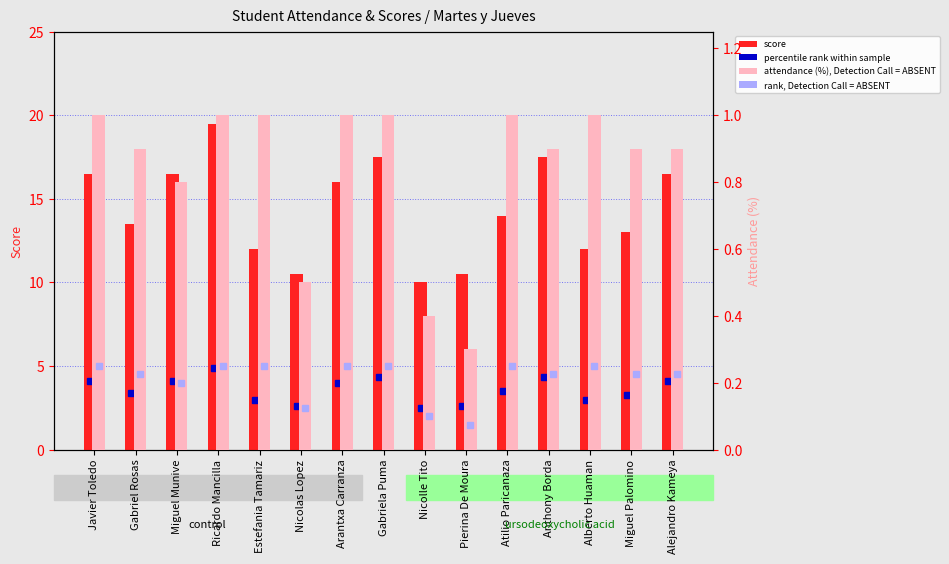

Which series has the largest range (max minus min)?

score